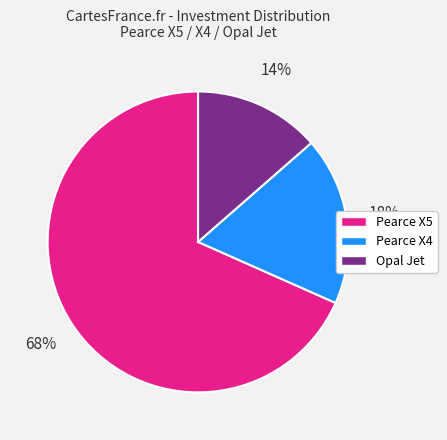

True or false: Opal Jet accounts for 14% of the total.

True